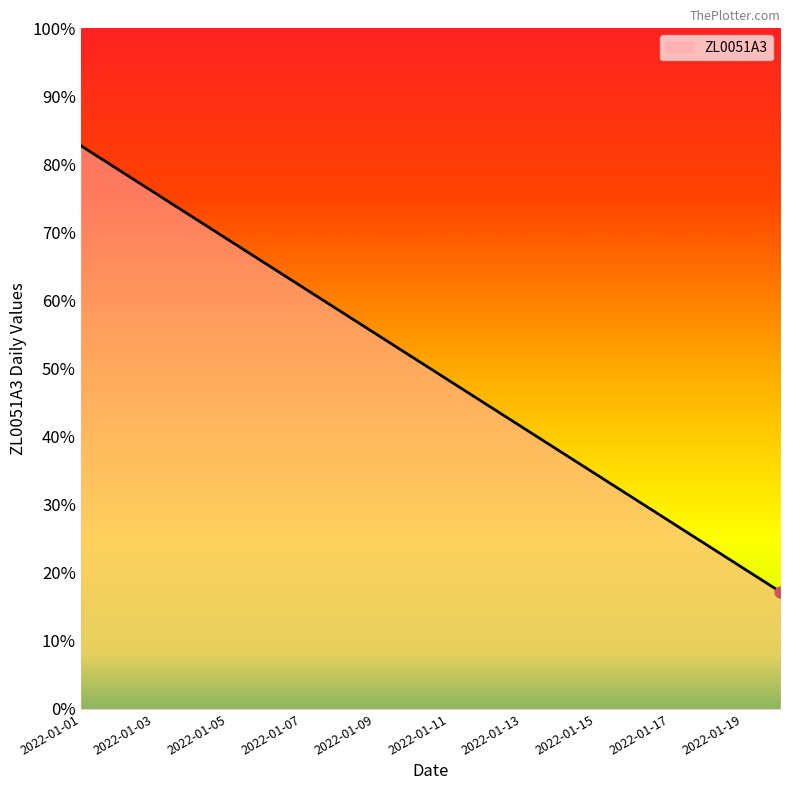

Does the chart have visible grid lines?

No